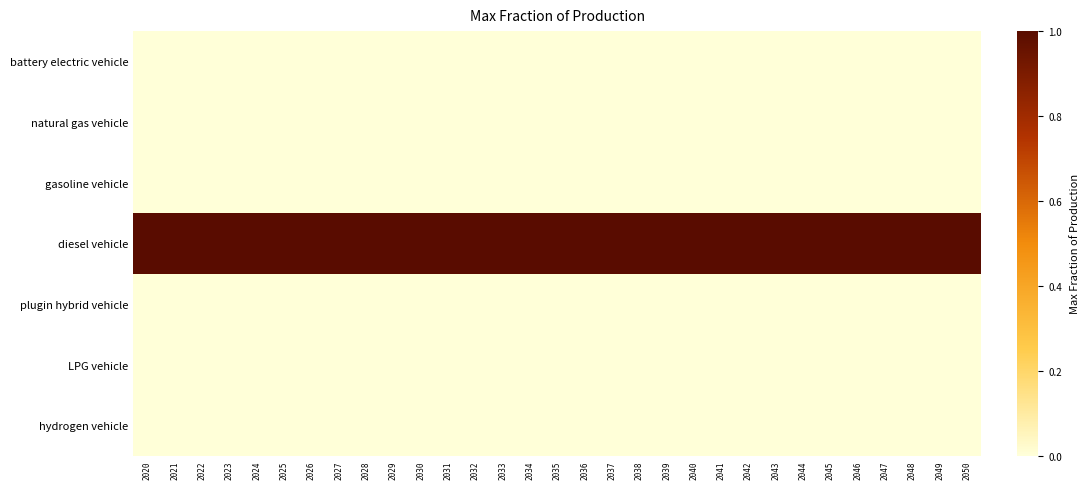

Which has a higher value, 2044 or 2030?

2044